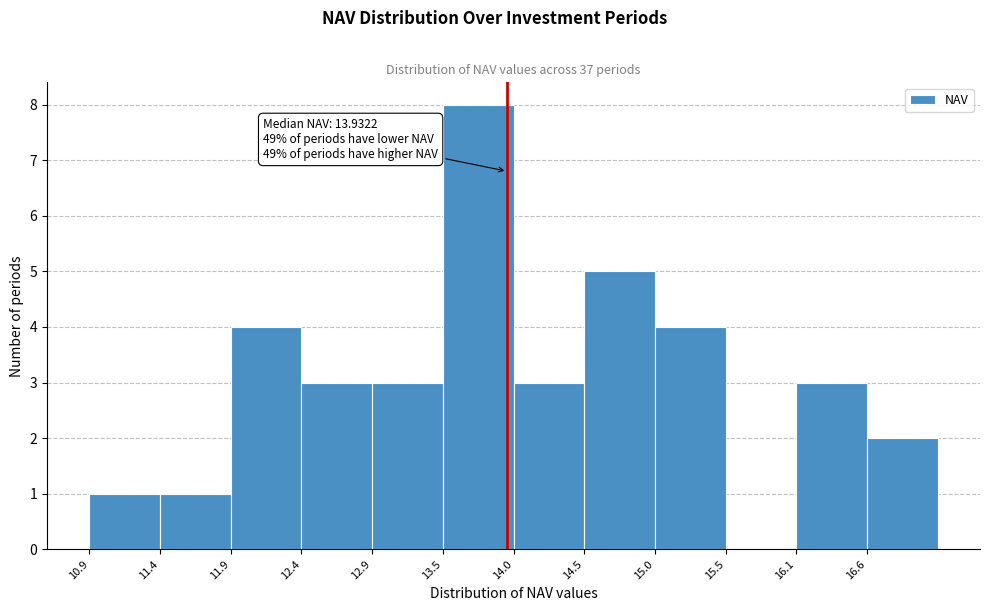

Over which range of the x-axis is the bar tallest?

13.5 to 14.0